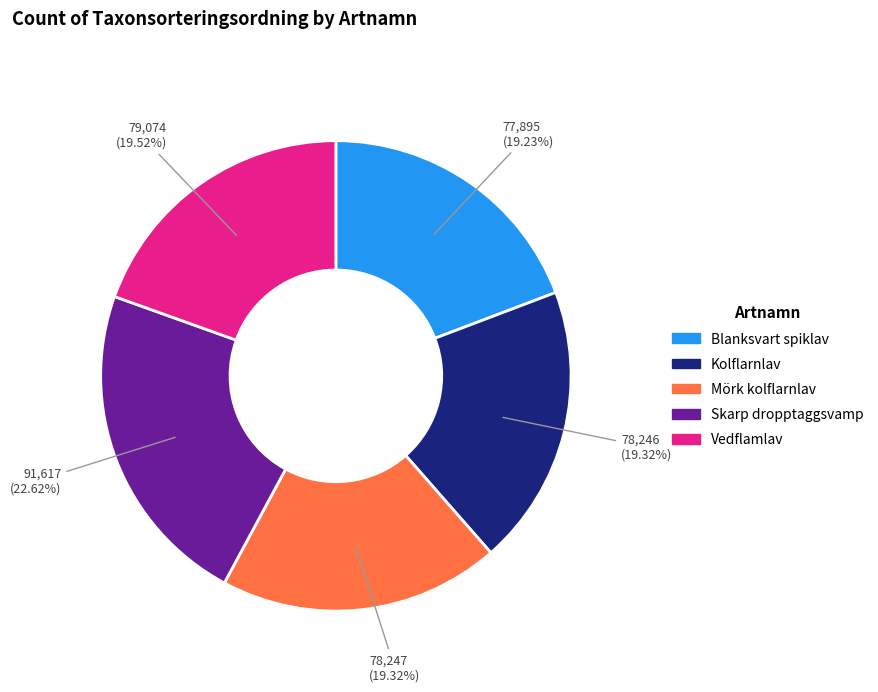

Does any single category account for the majority?

No